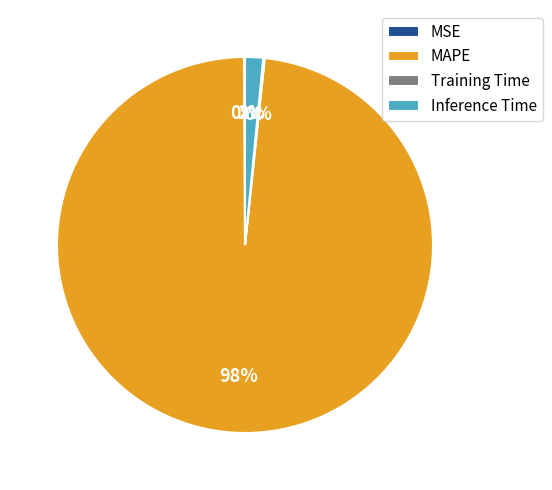

Is there a majority slice in this chart?

Yes